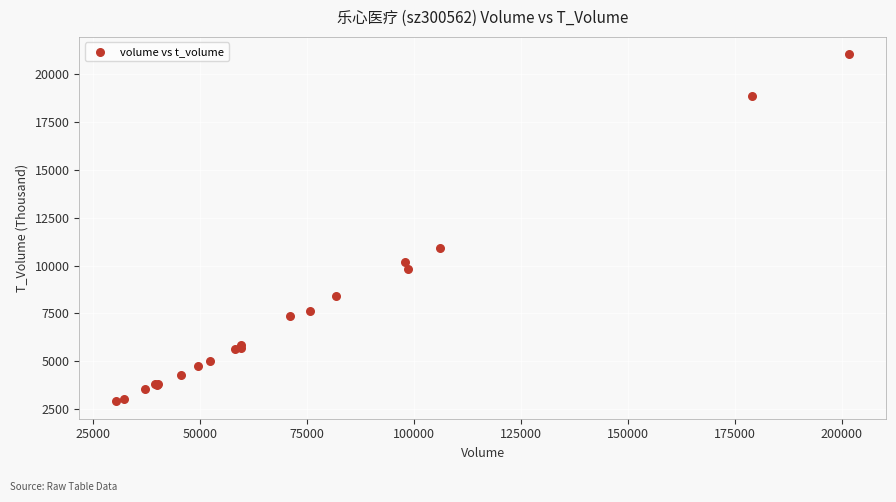

What Y value in the scatter plot is closest to 11973?

10904